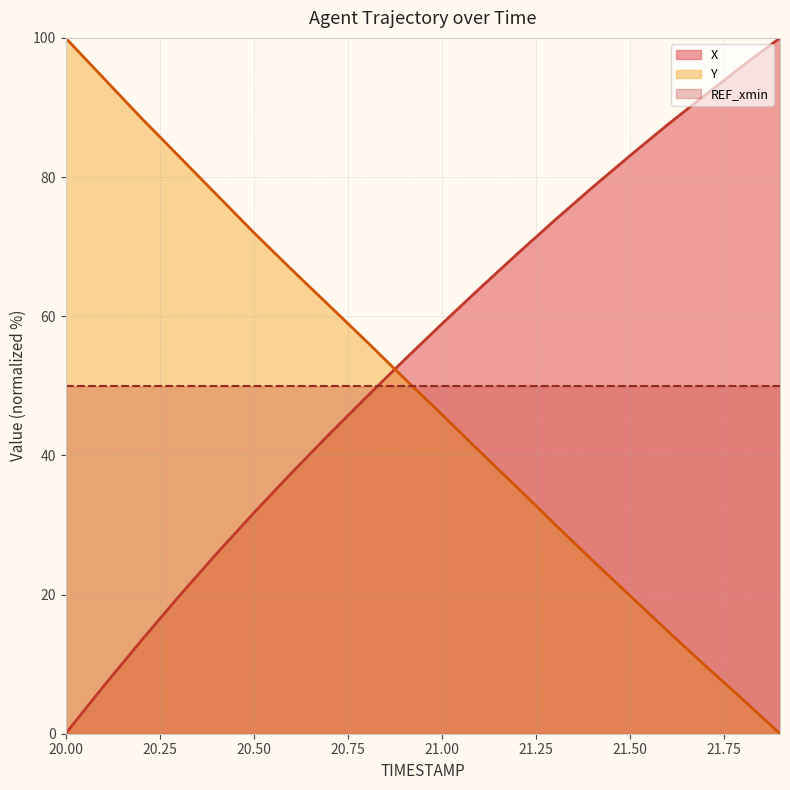

What is the spread (max minus min) of values at 21.6?

72.7